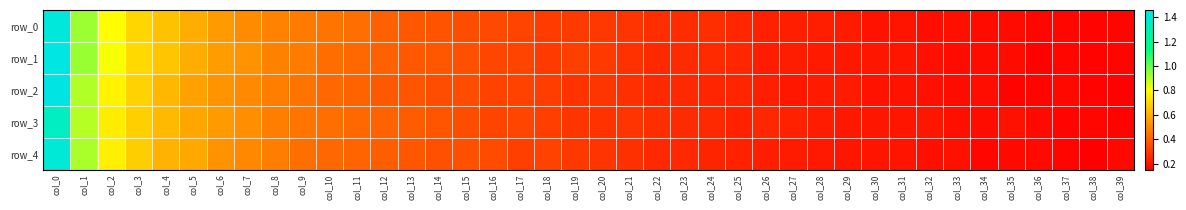

What is the difference between the second highest and second lowest values in the row_4 series?

0.7